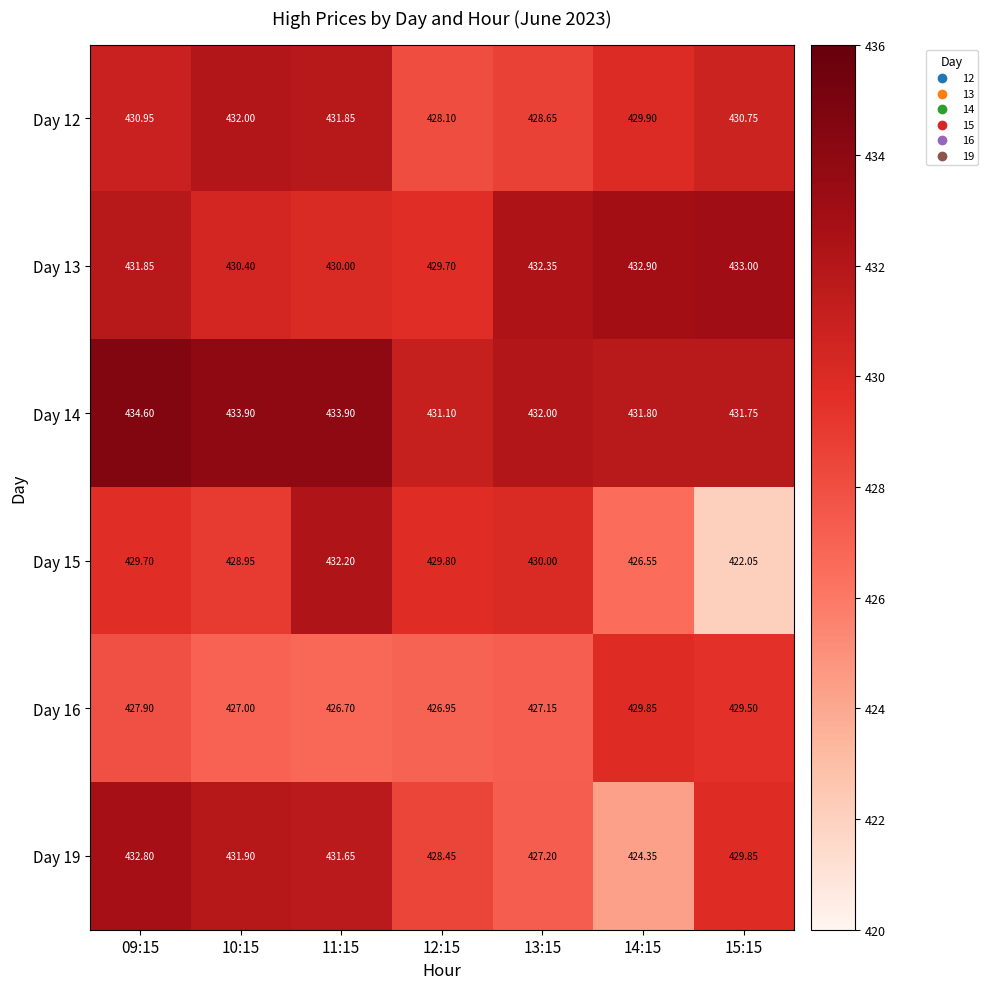

Is the value of Day 19 at 14:15 greater than the value of Day 12 at 14:15?

No